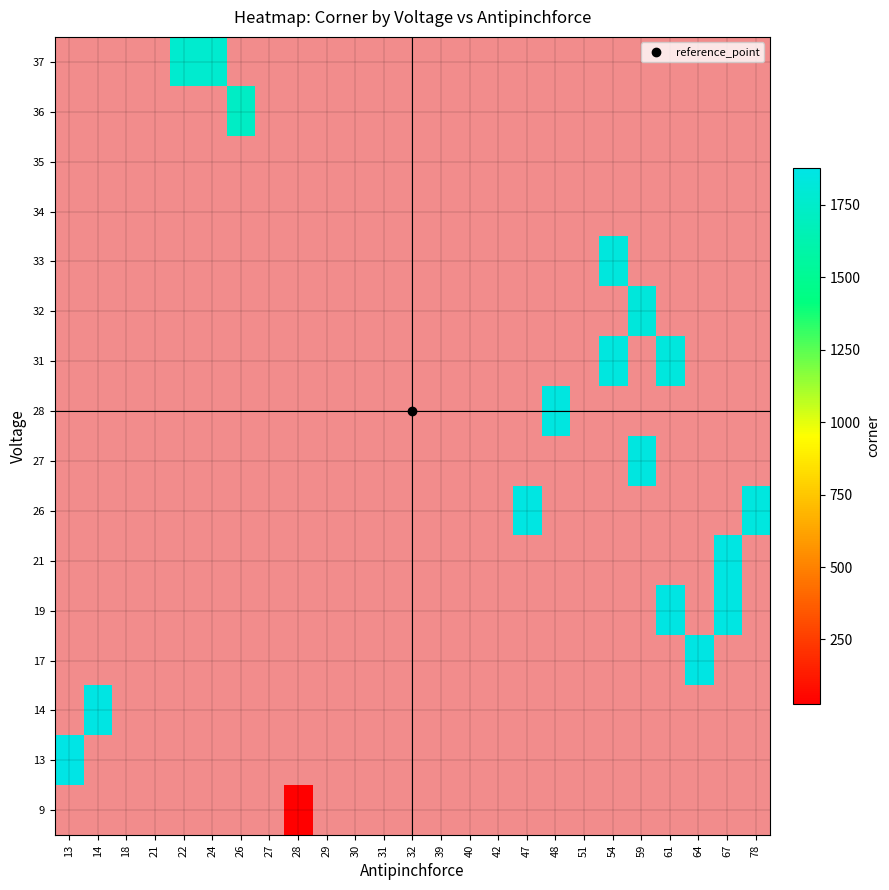

Is the value of 9 at 47 greater than the value of 19 at 78?

No